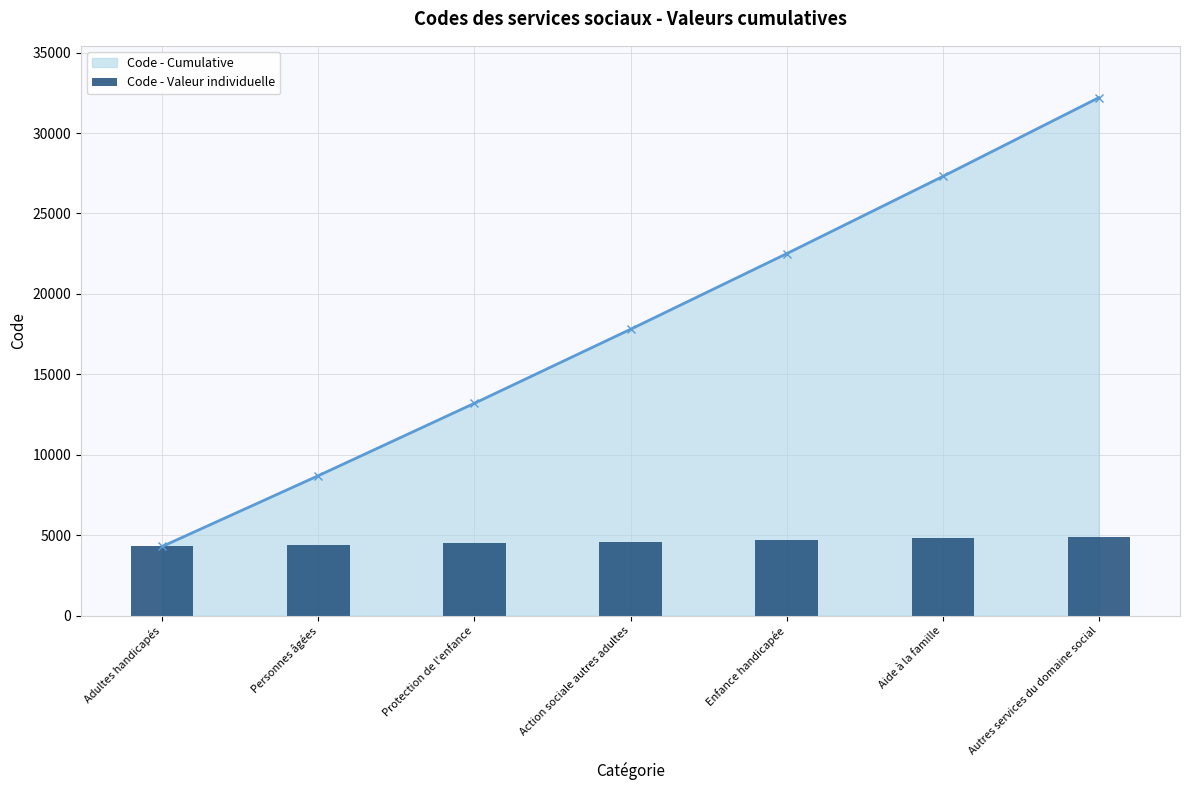

What is the change in value from Personnes âgées to Aide à la famille?

+400